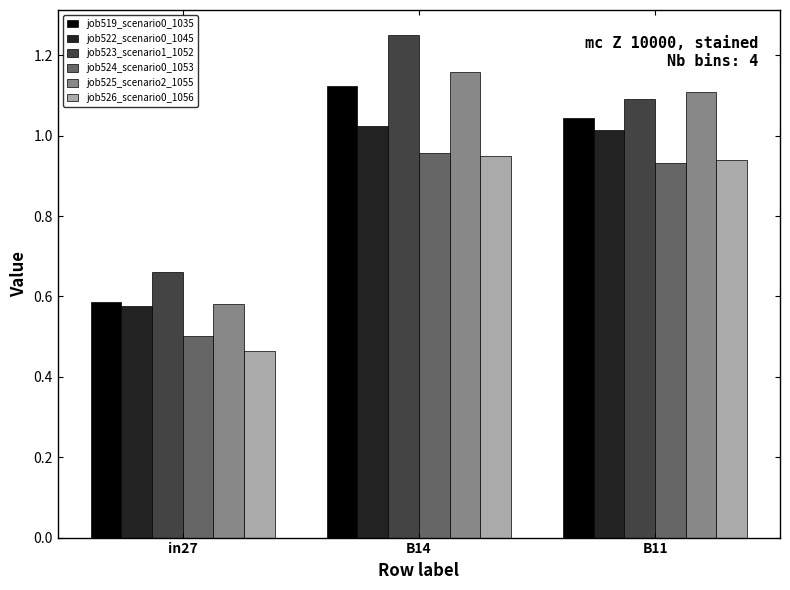

Where is job524_scenario0_1053 nearest to the value 0?

in27